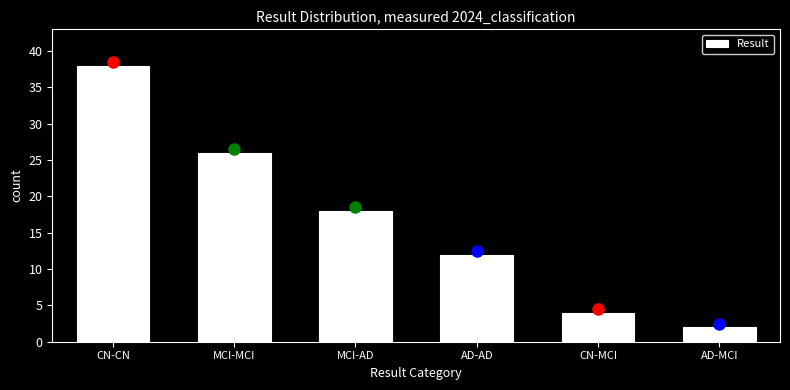

Reading left to right, what are all the values shown in this chart?

CN-CN=38	MCI-MCI=26	MCI-AD=18	AD-AD=12	CN-MCI=4	AD-MCI=2